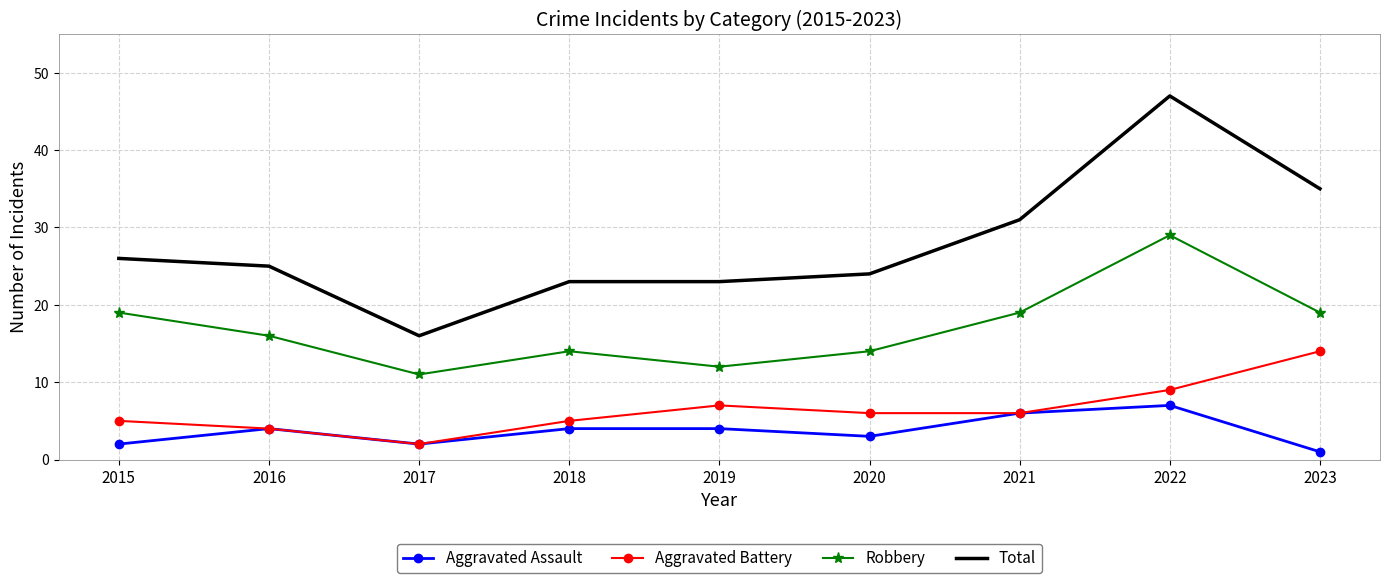

Which category has the highest value in the Aggravated Battery series?

2023